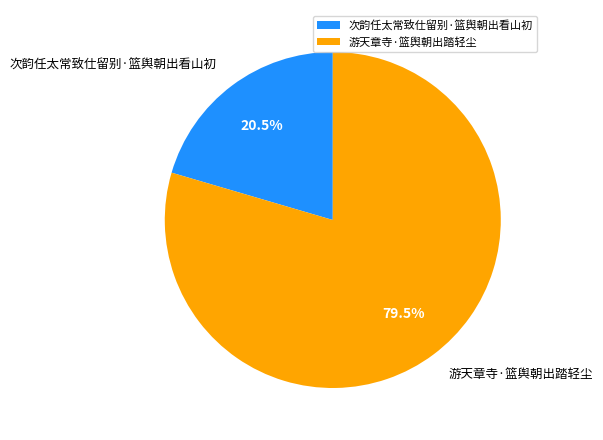

Count the number of slices in the pie.

2